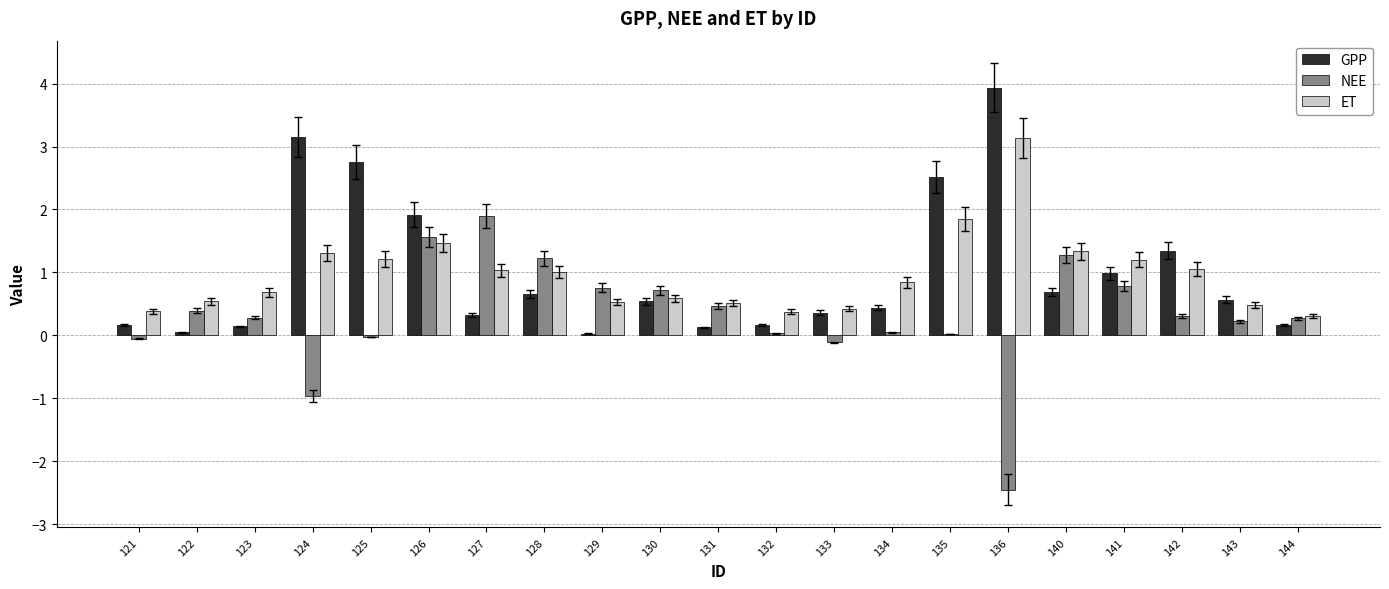

The ET series shows 0.4 at 132. True or false?

True